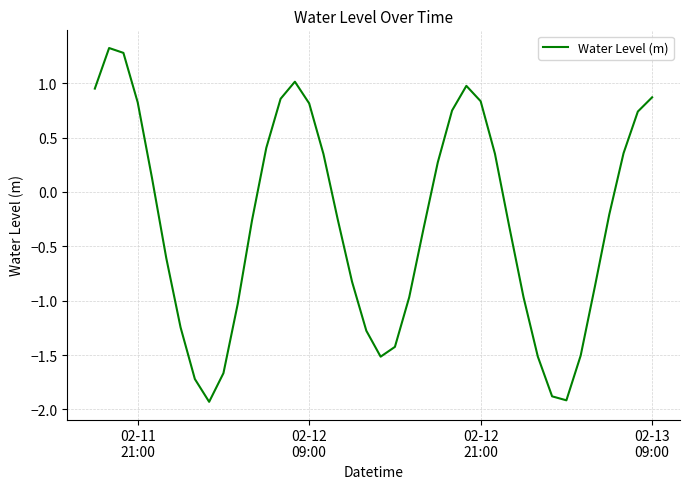

What is the maximum value shown in the chart?

1.3